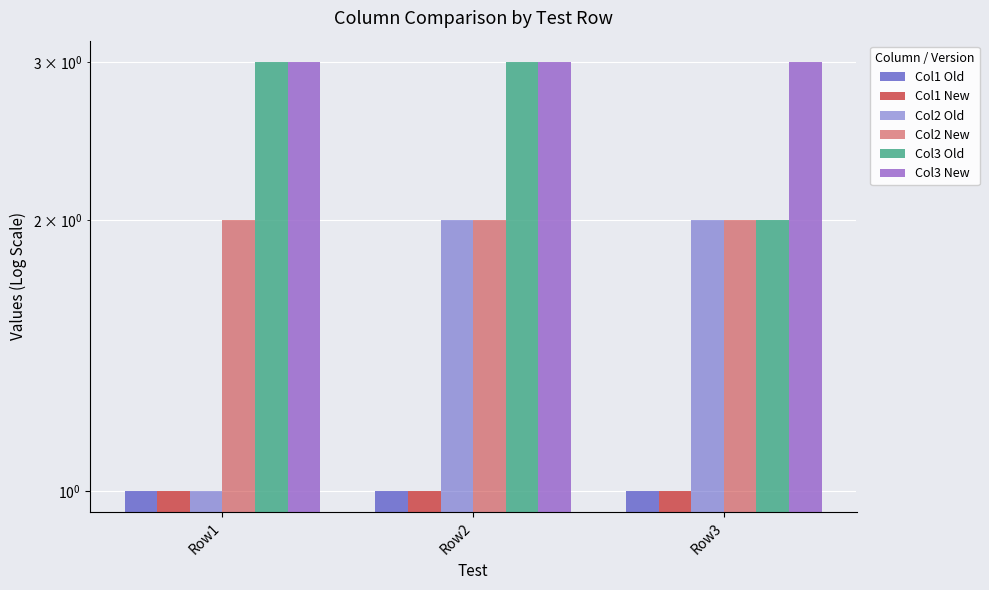

The Col2 New series shows 1 at Row3. True or false?

False